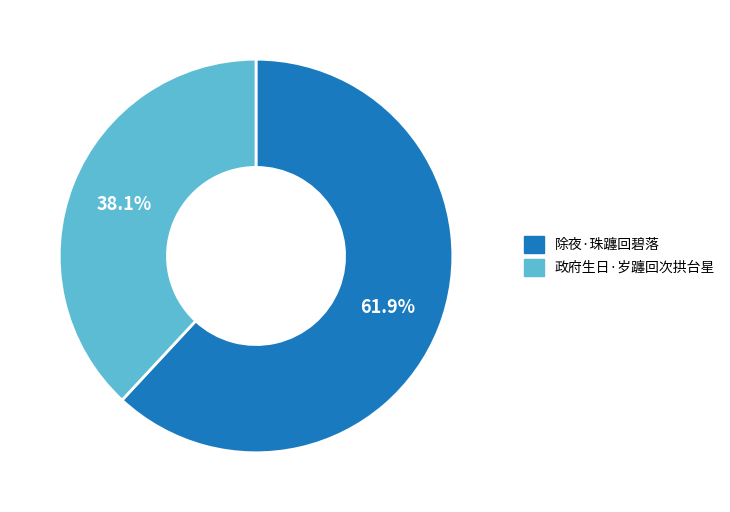

The 政府生日·岁躔回次拱台星 slice represents 47% of the pie. True or false?

False